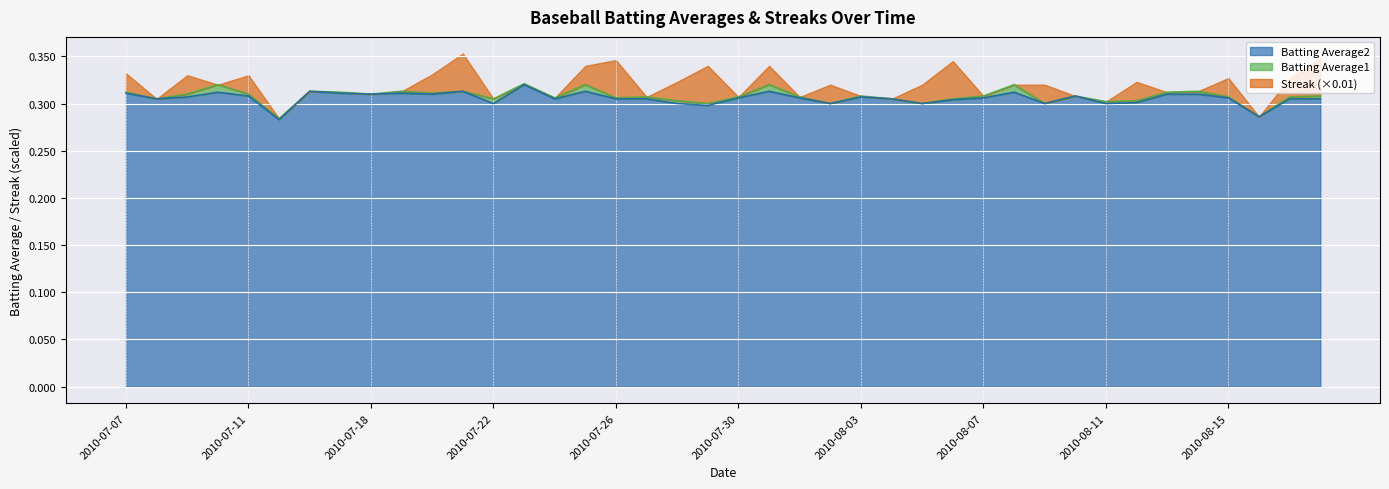

Count the Batting Average2 values in the range 0 to 1.

40